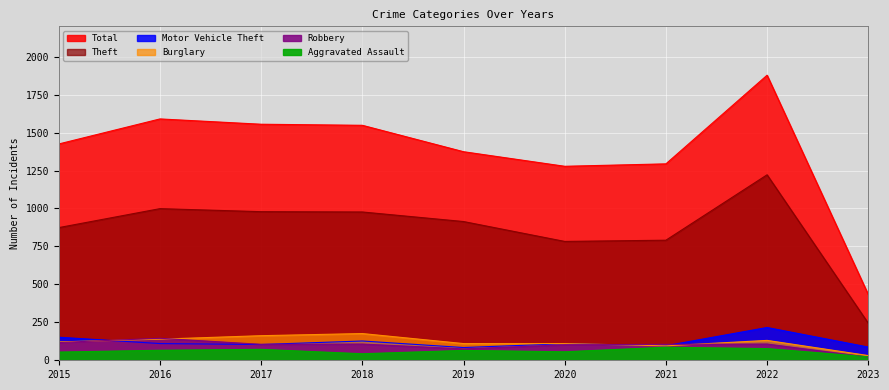

Reading left to right, transcribe all the data shown in this chart.

Theft: 2015=874	2016=999	2017=979	2018=977	2019=914	2020=783	2021=791	2022=1222	2023=244
Total: 2015=1425	2016=1590	2017=1555	2018=1548	2019=1374	2020=1278	2021=1294	2022=1878	2023=433
Burglary: 2015=121	2016=139	2017=162	2018=176	2019=110	2020=110	2021=95	2022=131	2023=31
Robbery: 2015=117	2016=145	2017=105	2018=107	2019=75	2020=102	2021=105	2022=107	2023=21
Motor Vehicle Theft: 2015=152	2016=110	2017=104	2018=127	2019=84	2020=109	2021=96	2022=216	2023=87
Aggravated Assault: 2015=54	2016=66	2017=72	2018=43	2019=65	2020=56	2021=86	2022=77	2023=23